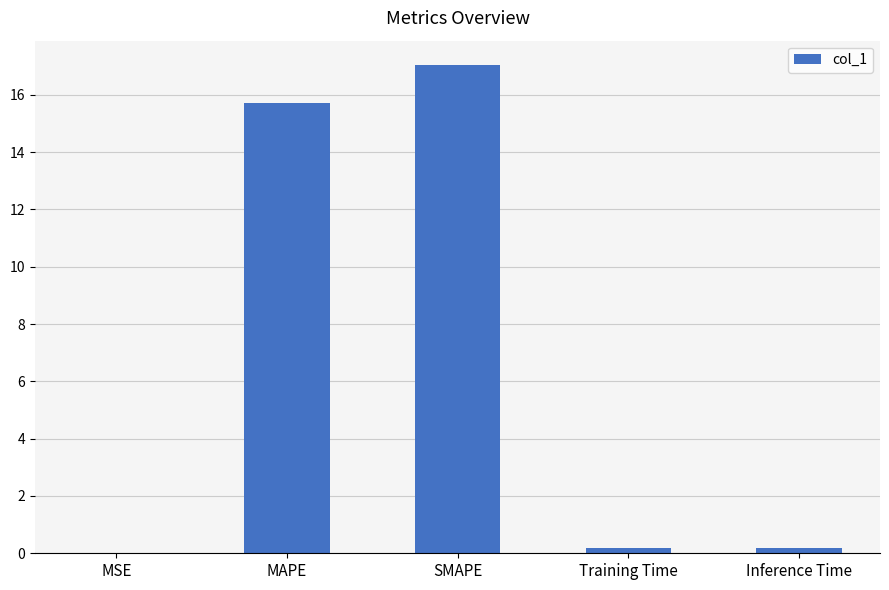

Read the value at MAPE.

15.7